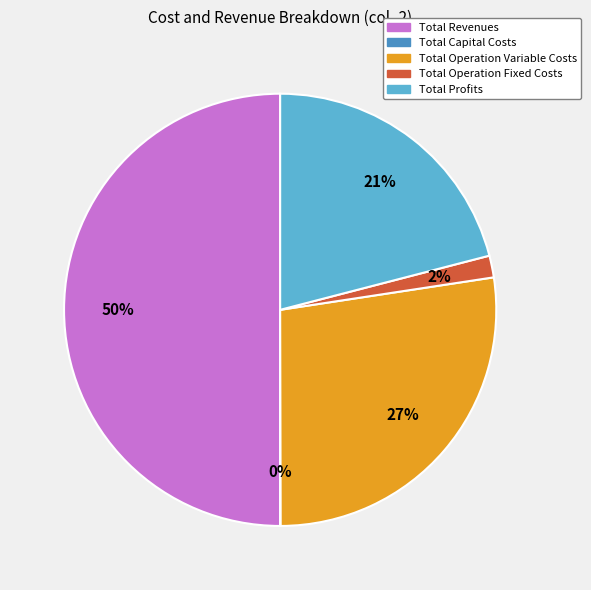

Which category has the biggest portion of the pie?

Total Revenues